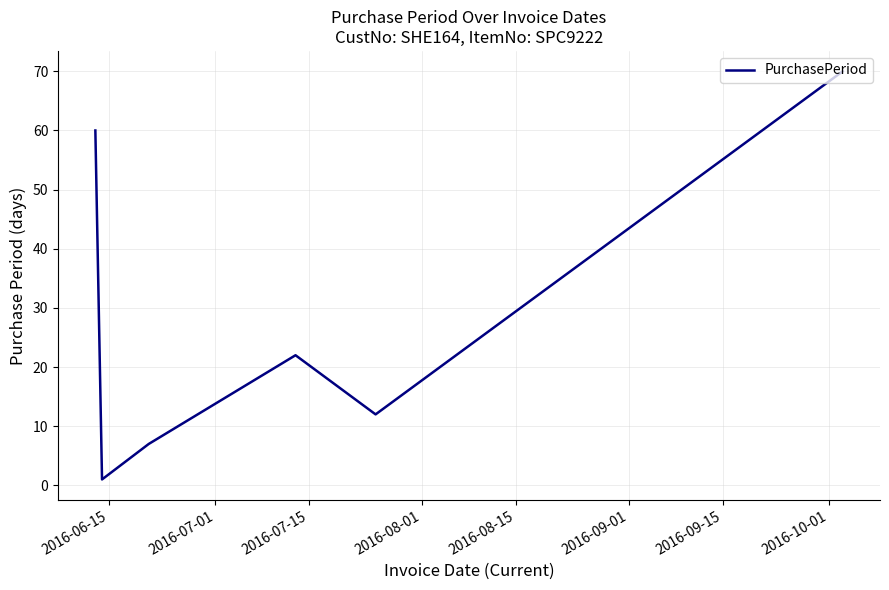

Reading left to right, extract all data points from this chart.

60	1	7	22	12	70